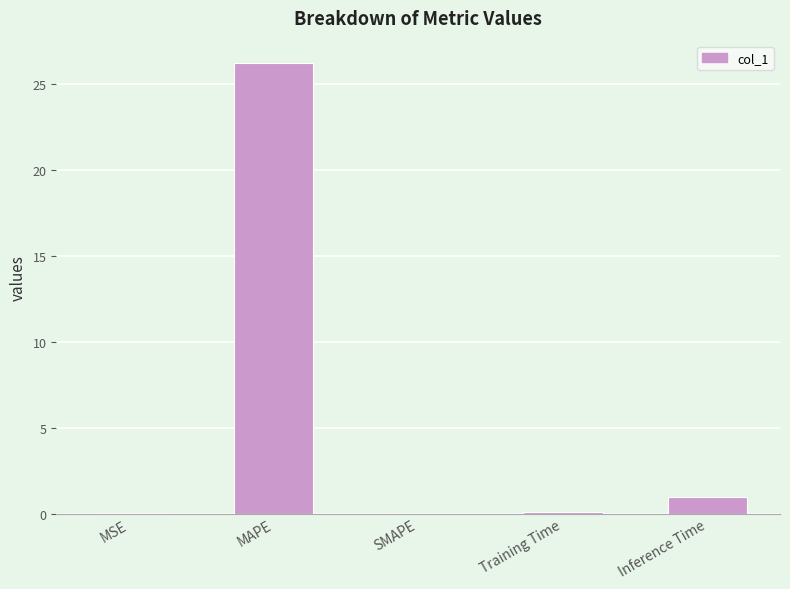

What is the greatest value displayed?

26.2